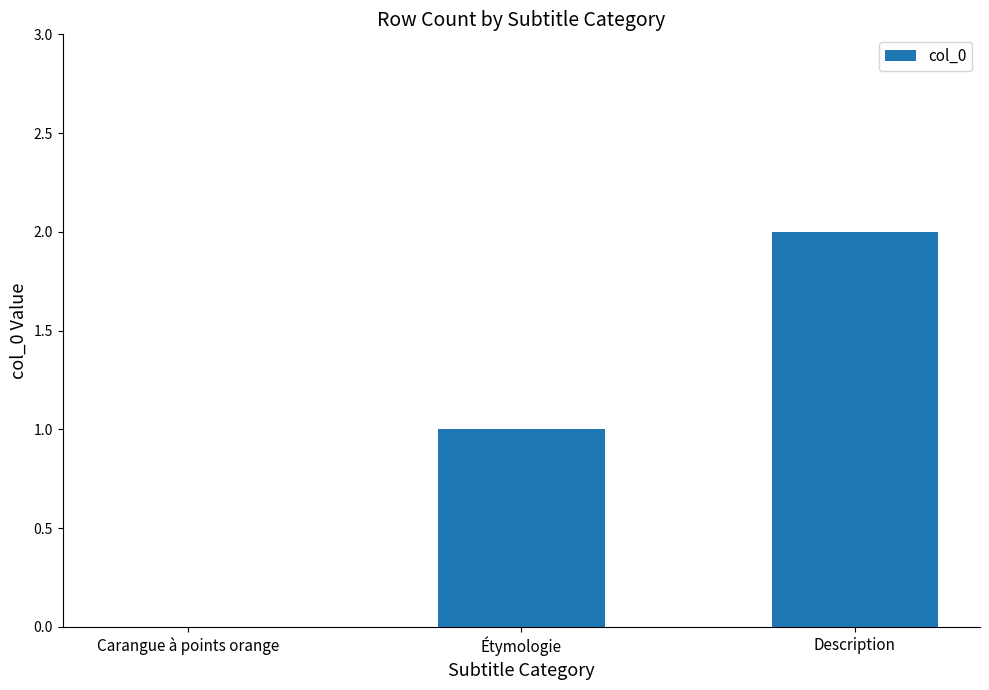

Approximately how many times larger is the value at Étymologie compared to Description?

0.5